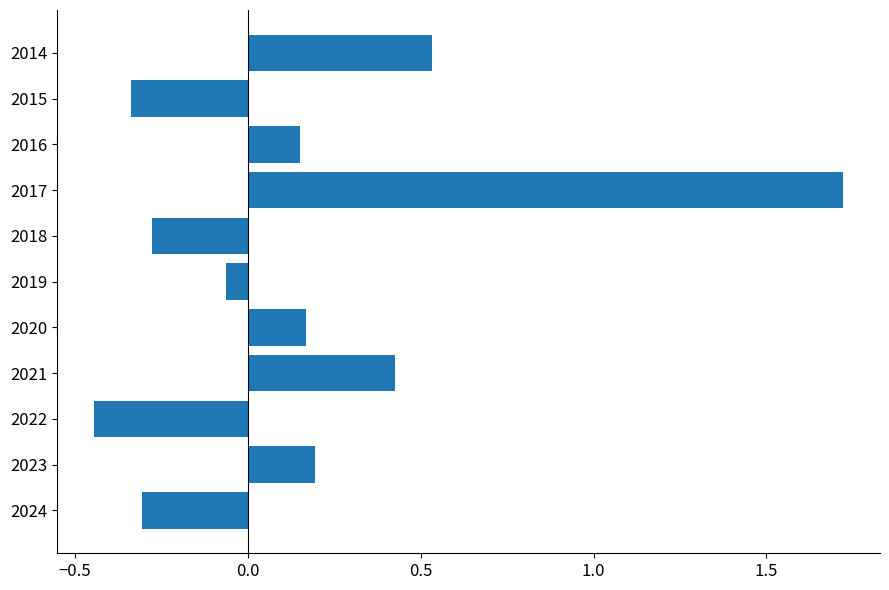

Where is the data nearest to the value 0?

2019